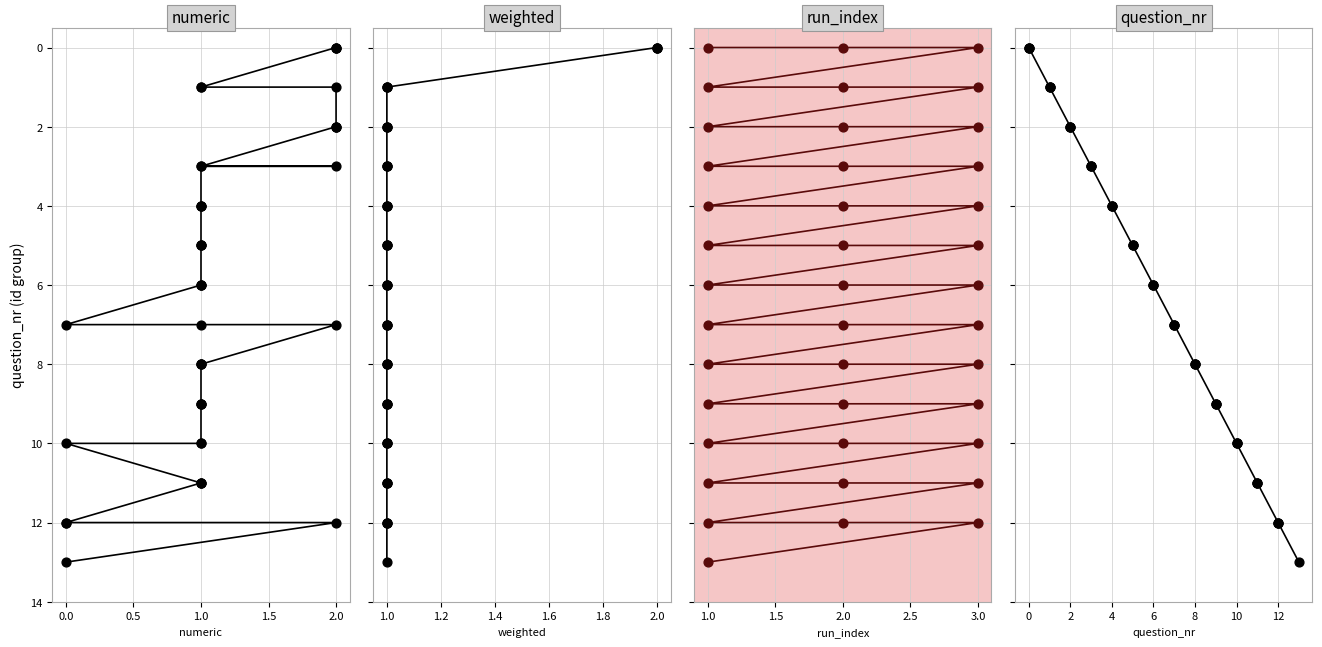

What are all the series names shown in the legend?

numeric, weighted, run_index, question_nr